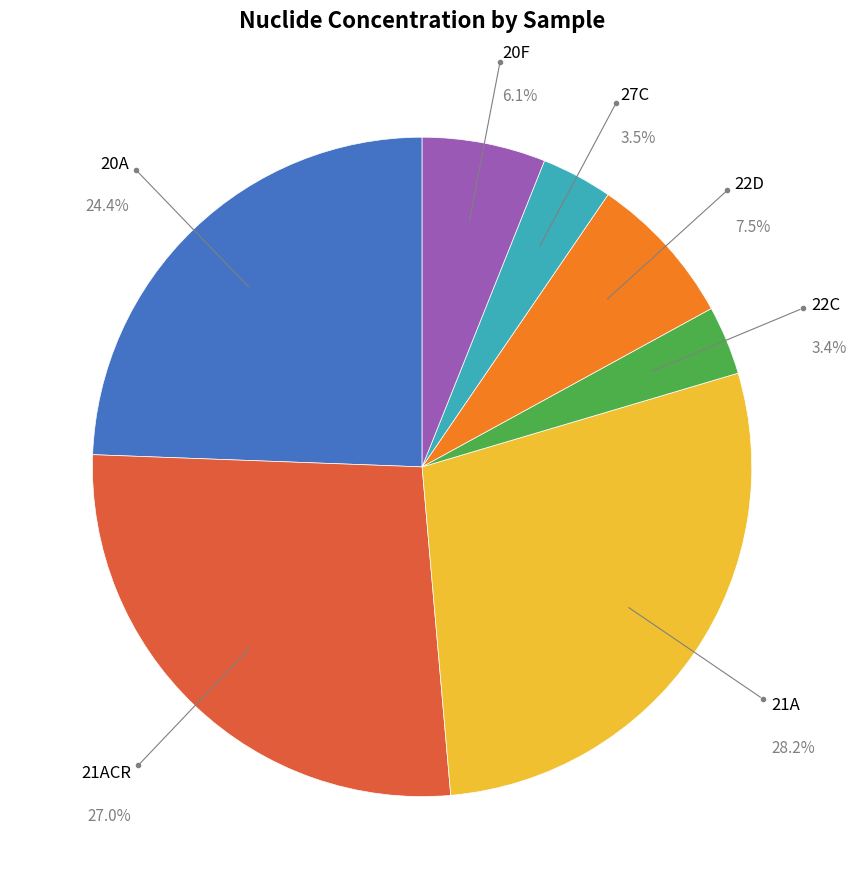

Is there any slice that represents more than half of the pie?

No